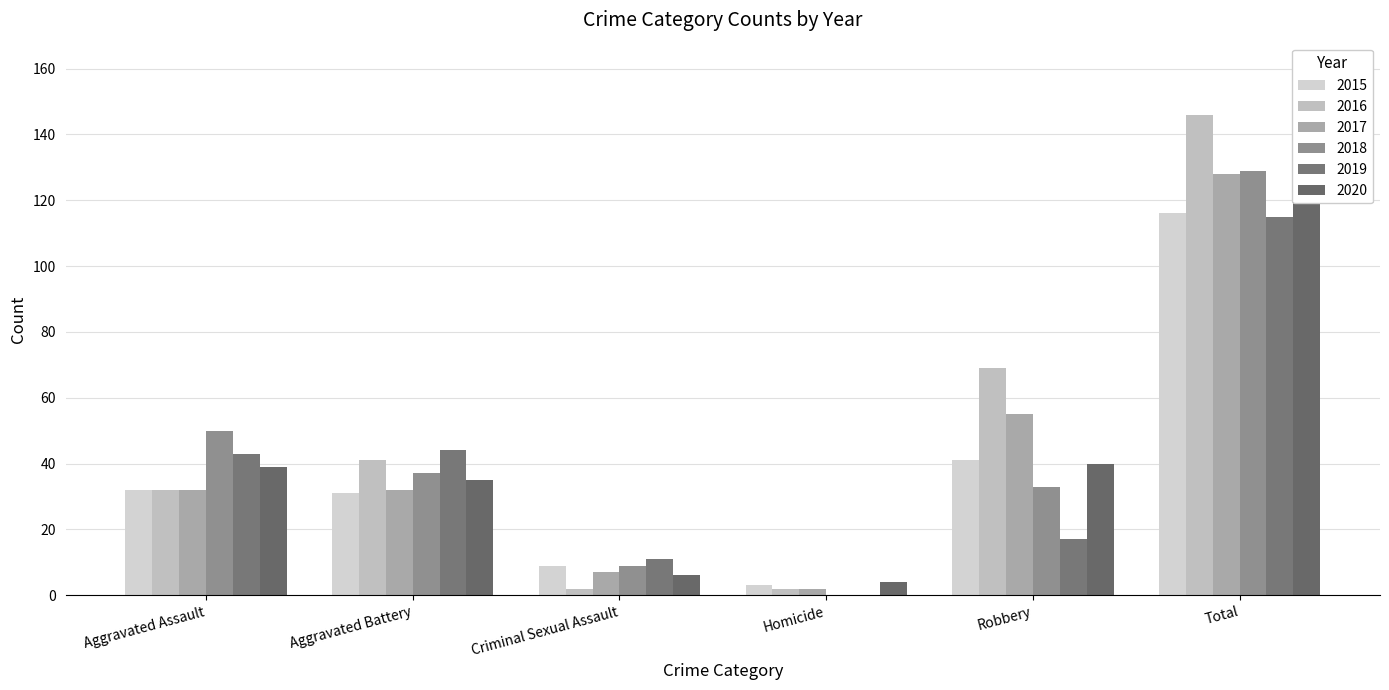

What is the difference between the maximum and minimum values in the 2019 series?

115